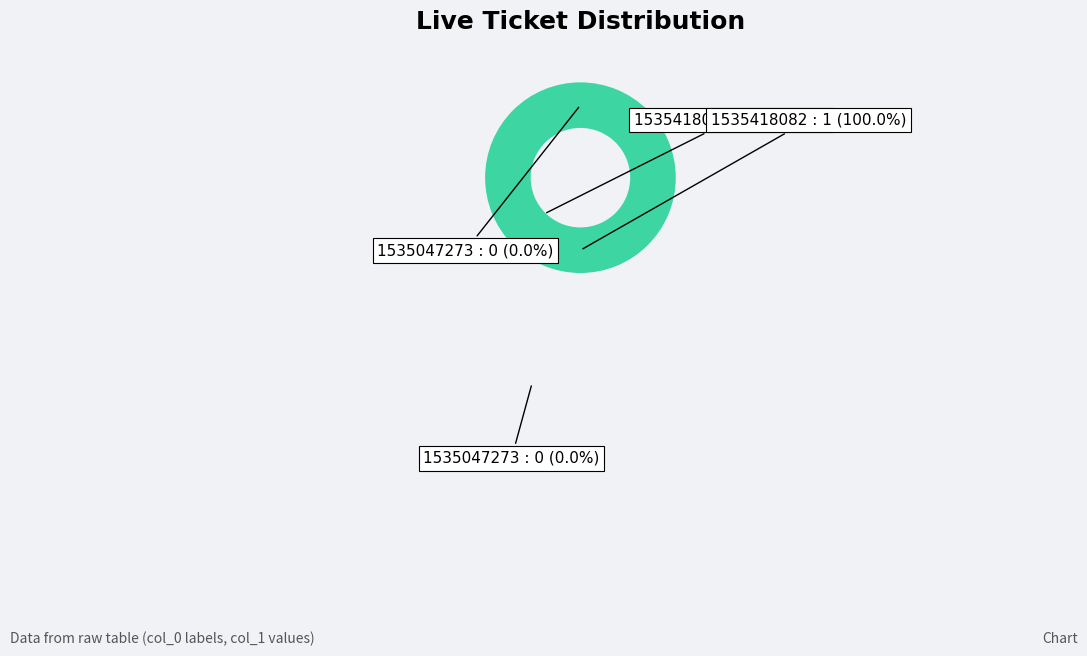

To the nearest percent, what is the difference between the largest and smallest slice percentages?

100%